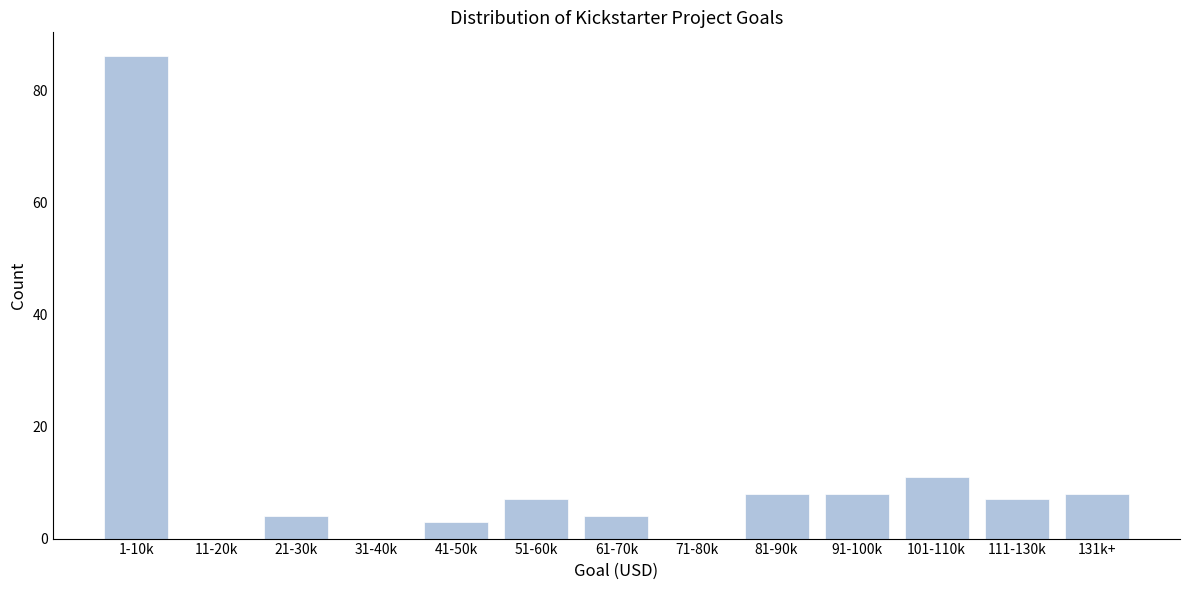

Reading left to right, list all the values displayed in this chart.

1-10k=86	11-20k=0	21-30k=4	31-40k=0	41-50k=3	51-60k=7	61-70k=4	71-80k=0	81-90k=8	91-100k=8	101-110k=11	111-130k=7	131k+=8